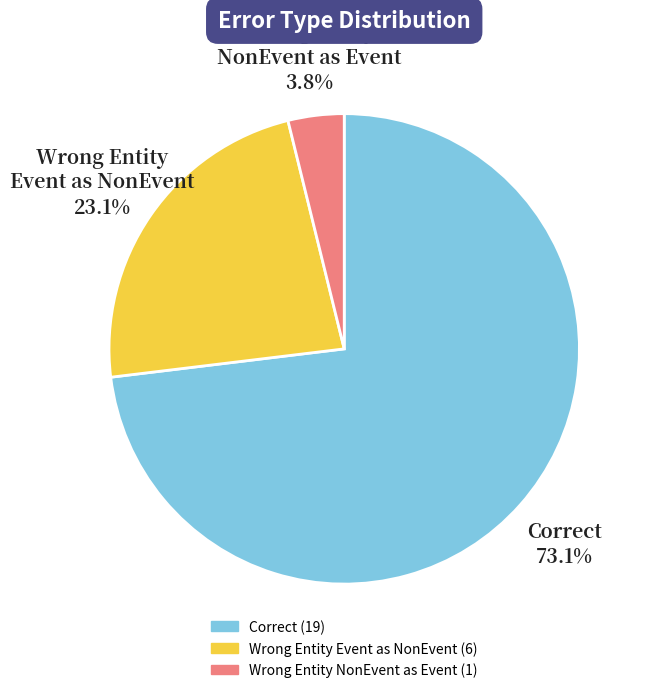

How many segments does this pie chart have?

3